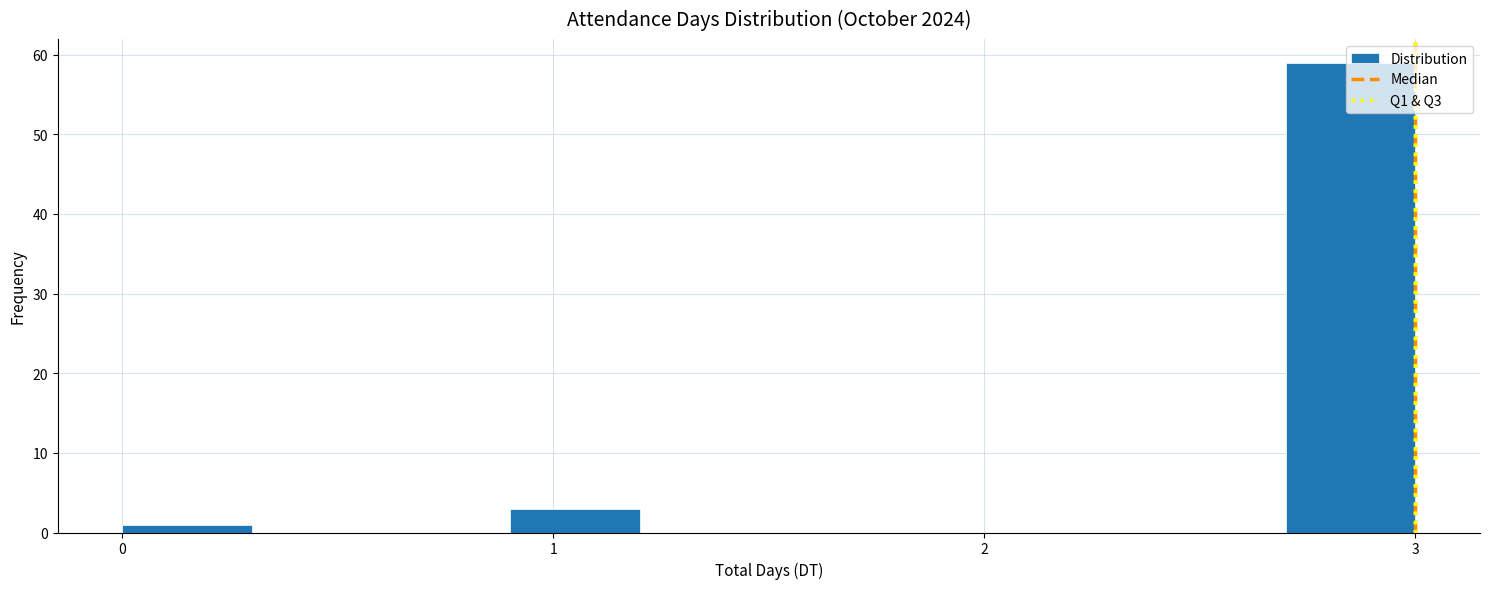

Around what value on the x-axis is the tallest bar? Give the approximate position of its centre, as read against the axis.

2.9